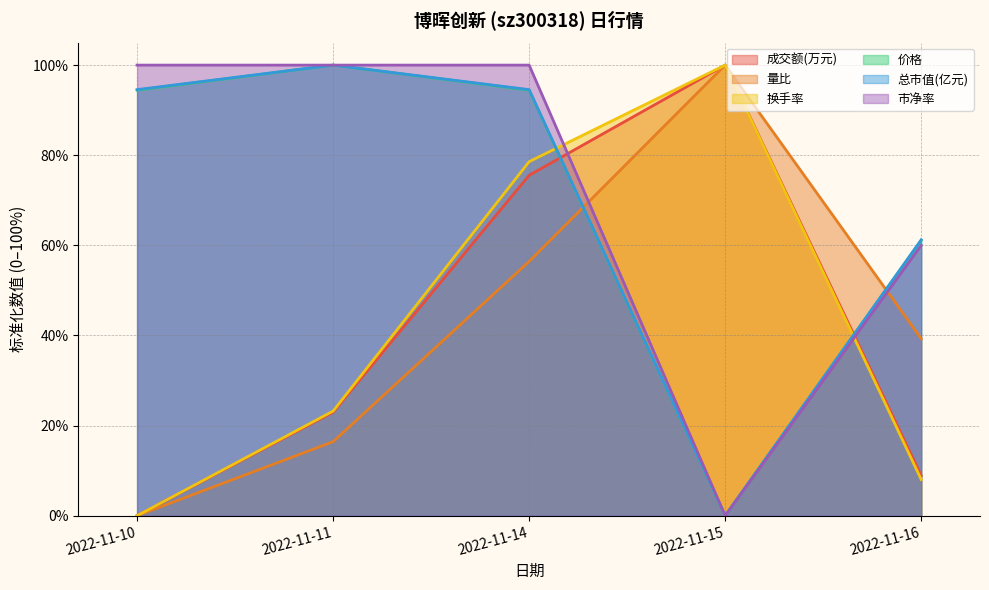

Is the value of 换手率 at 2022-11-15 greater than the value of 总市值(亿元) at 2022-11-15?

Yes